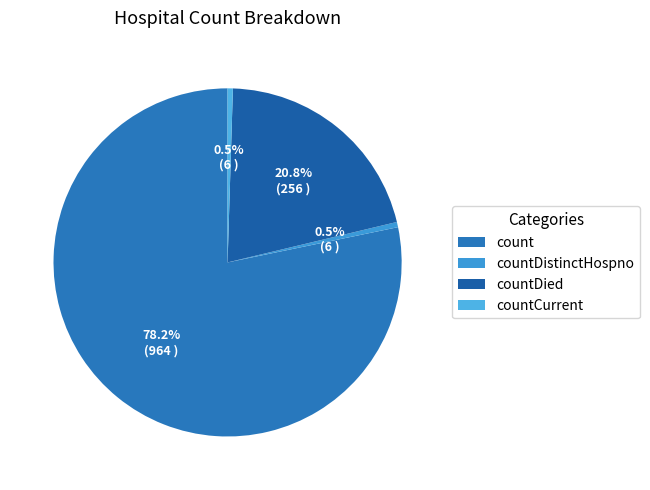

Which has a higher value, countDied or countDistinctHospno?

countDied